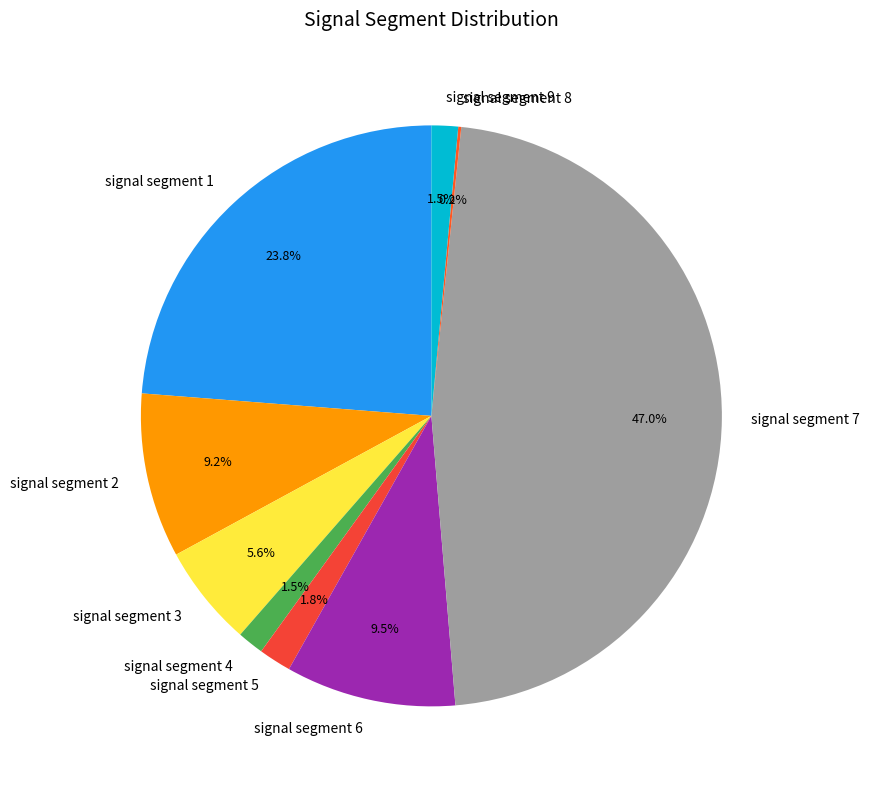

Is it true that signal segment 7 is 47% of the pie?

True